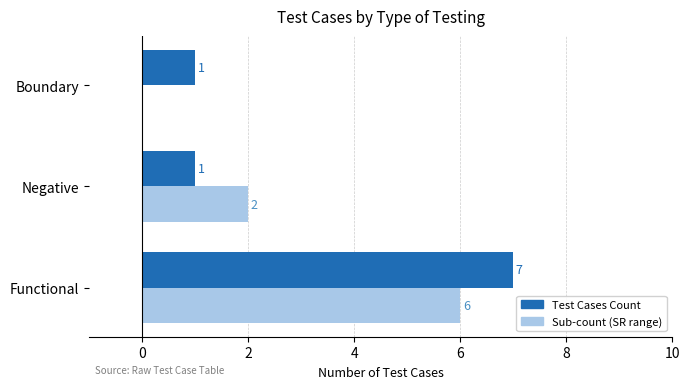

At which category is the sum across all series the highest?

Functional